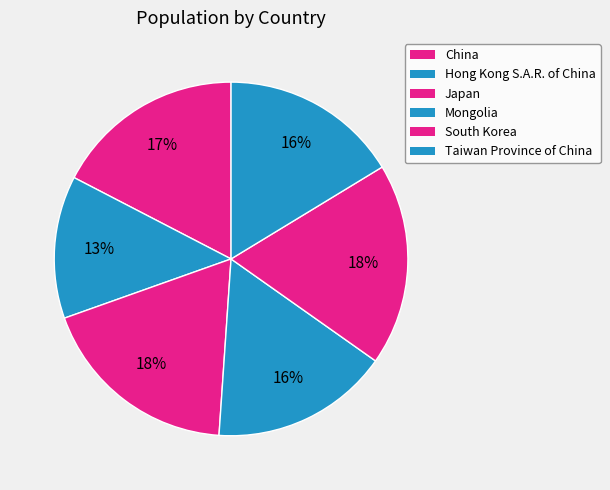

To the nearest percent, what is the difference between the largest and smallest slice percentages?

5%